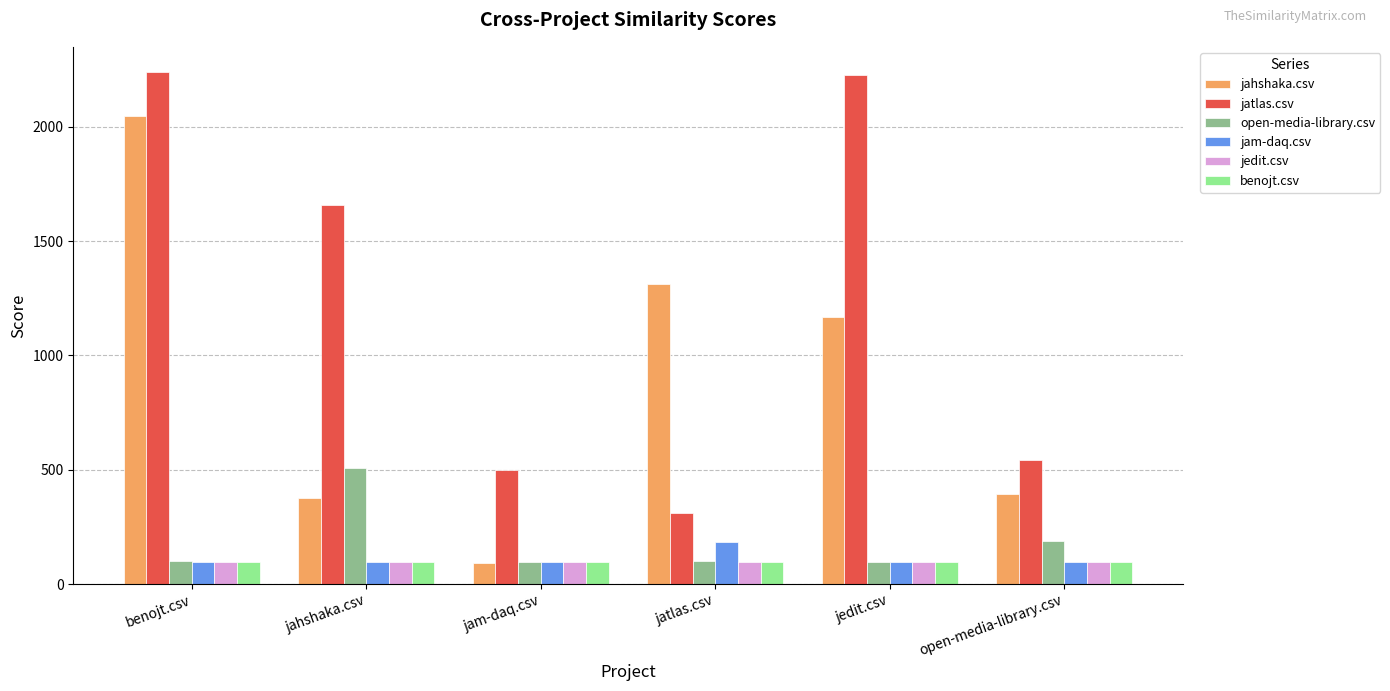

What is the label of the 3rd bar from the right?

jatlas.csv